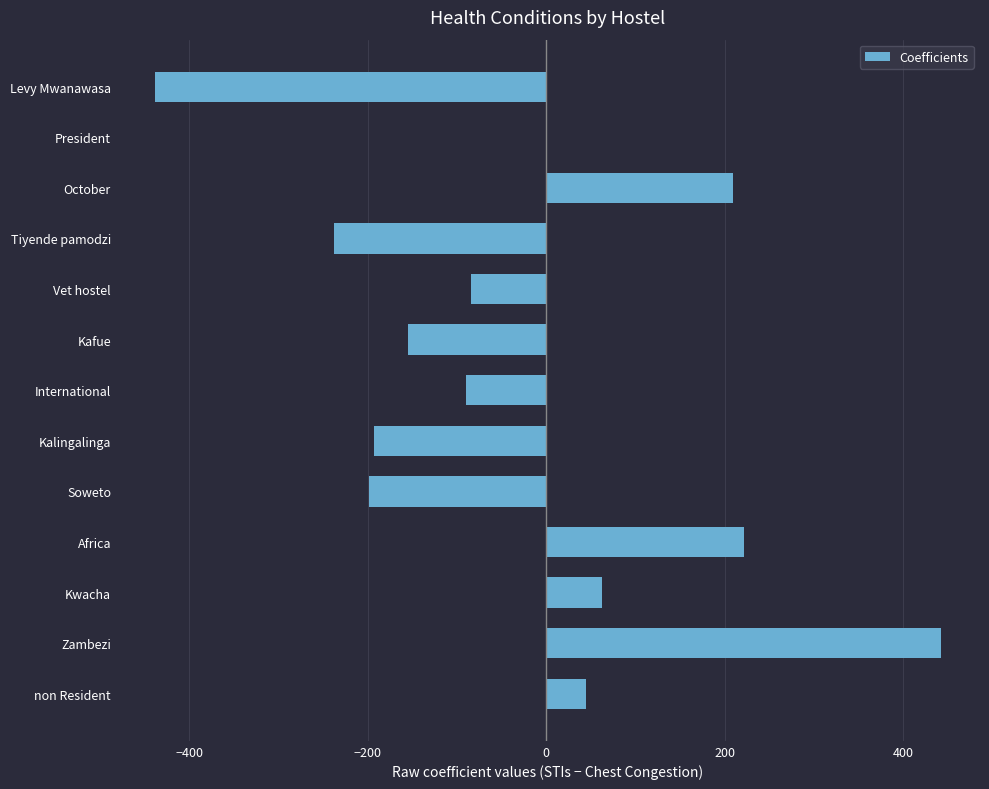

At which category does the chart reach its peak across all series?

Zambezi